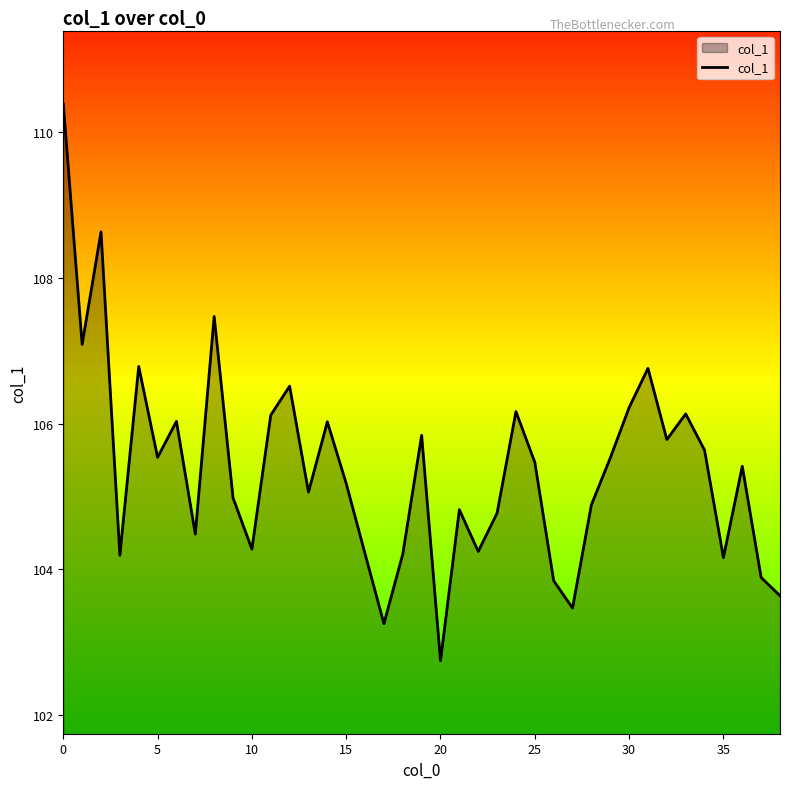

What is the smallest value displayed?

102.7